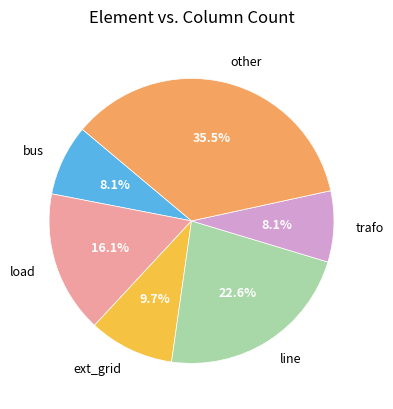

To the nearest percent, what percentage of the pie is bus?

8%